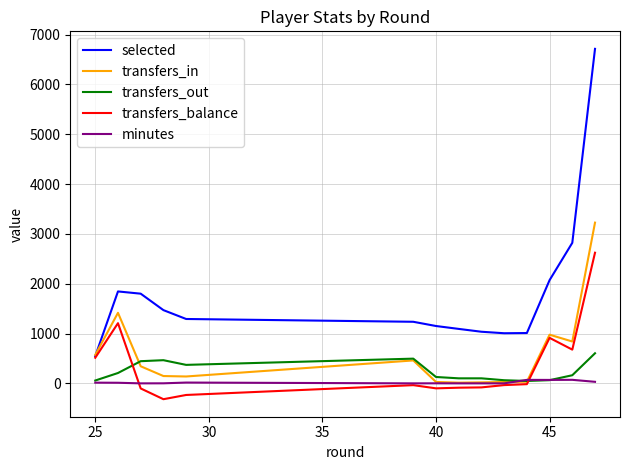

Rank the series by their maximum value, from lowest to highest.

minutes, transfers_out, transfers_balance, transfers_in, selected